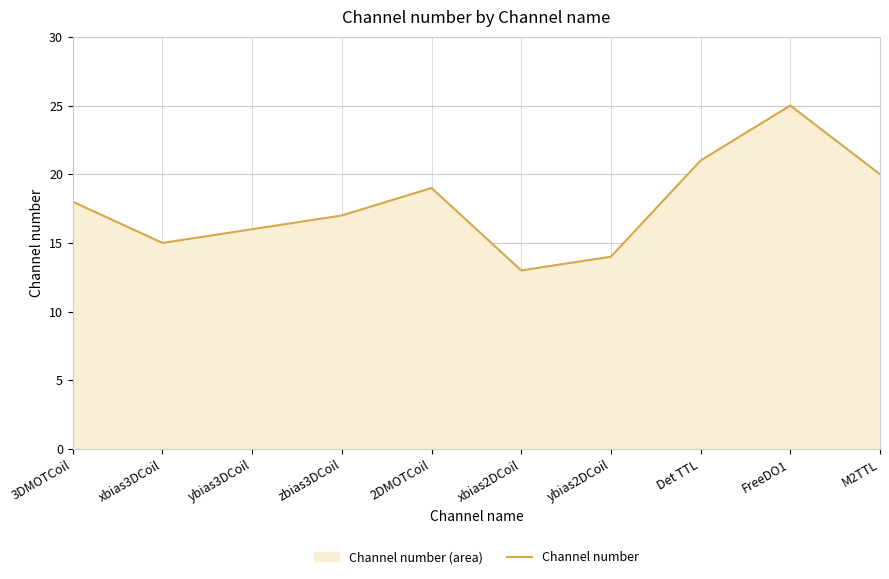

How many data points are above 18?

4